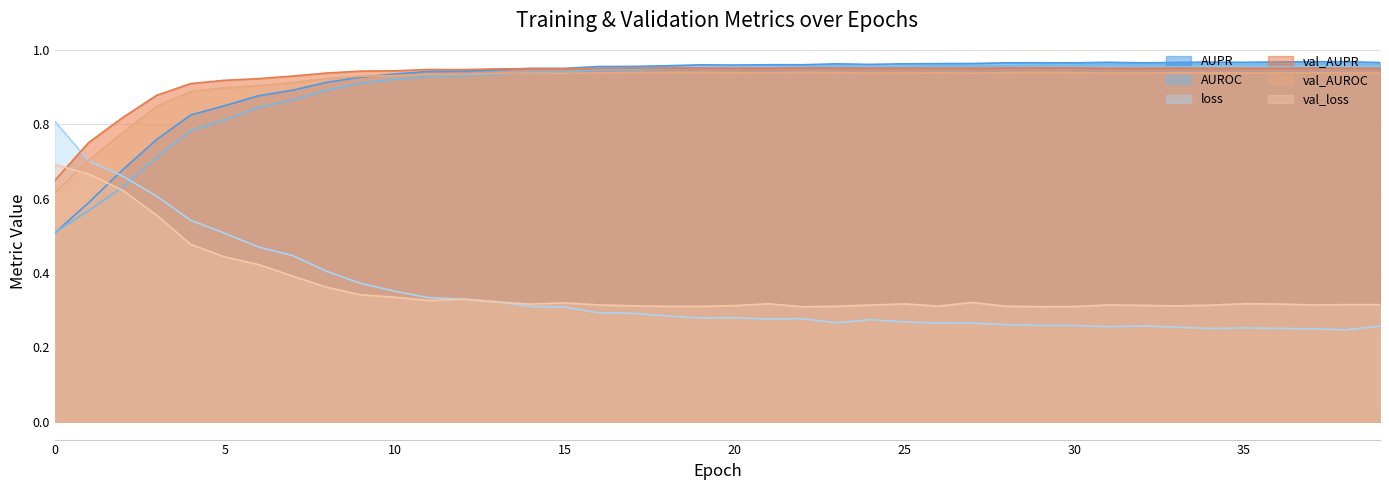

Reading right to left, extract all data points from this chart.

AUPR: 39=1.0	38=1.0	37=1.0	36=1.0	35=1.0	34=1.0	33=1.0	32=1.0	31=1.0	30=1.0	29=1.0	28=1.0	27=1.0	26=1.0	25=1.0	24=1.0	23=1.0	22=1.0	21=1.0	20=1.0	19=1.0	18=1.0	17=1.0	16=1.0	15=1.0	14=1.0	13=0.9	12=0.9	11=0.9	10=0.9	9=0.9	8=0.9	7=0.9	6=0.9	5=0.9	4=0.8	3=0.8	2=0.7	1=0.6	0=0.5
AUROC: 39=1.0	38=1.0	37=1.0	36=1.0	35=1.0	34=1.0	33=1.0	32=1.0	31=1.0	30=1.0	29=1.0	28=1.0	27=1.0	26=1.0	25=1.0	24=1.0	23=1.0	22=1.0	21=1.0	20=1.0	19=1.0	18=1.0	17=0.9	16=0.9	15=0.9	14=0.9	13=0.9	12=0.9	11=0.9	10=0.9	9=0.9	8=0.9	7=0.9	6=0.8	5=0.8	4=0.8	3=0.7	2=0.6	1=0.6	0=0.5
loss: 39=0.3	38=0.2	37=0.2	36=0.3	35=0.3	34=0.3	33=0.3	32=0.3	31=0.3	30=0.3	29=0.3	28=0.3	27=0.3	26=0.3	25=0.3	24=0.3	23=0.3	22=0.3	21=0.3	20=0.3	19=0.3	18=0.3	17=0.3	16=0.3	15=0.3	14=0.3	13=0.3	12=0.3	11=0.3	10=0.4	9=0.4	8=0.4	7=0.4	6=0.5	5=0.5	4=0.5	3=0.6	2=0.7	1=0.7	0=0.8
val_AUPR: 39=1.0	38=1.0	37=1.0	36=1.0	35=1.0	34=1.0	33=1.0	32=1.0	31=1.0	30=1.0	29=1.0	28=1.0	27=1.0	26=1.0	25=1.0	24=1.0	23=1.0	22=1.0	21=1.0	20=1.0	19=1.0	18=1.0	17=1.0	16=1.0	15=0.9	14=0.9	13=0.9	12=0.9	11=0.9	10=0.9	9=0.9	8=0.9	7=0.9	6=0.9	5=0.9	4=0.9	3=0.9	2=0.8	1=0.8	0=0.6
val_AUROC: 39=0.9	38=0.9	37=0.9	36=0.9	35=0.9	34=0.9	33=0.9	32=0.9	31=0.9	30=0.9	29=0.9	28=0.9	27=0.9	26=0.9	25=0.9	24=0.9	23=0.9	22=0.9	21=0.9	20=0.9	19=0.9	18=0.9	17=0.9	16=0.9	15=0.9	14=0.9	13=0.9	12=0.9	11=0.9	10=0.9	9=0.9	8=0.9	7=0.9	6=0.9	5=0.9	4=0.9	3=0.8	2=0.8	1=0.7	0=0.6
val_loss: 39=0.3	38=0.3	37=0.3	36=0.3	35=0.3	34=0.3	33=0.3	32=0.3	31=0.3	30=0.3	29=0.3	28=0.3	27=0.3	26=0.3	25=0.3	24=0.3	23=0.3	22=0.3	21=0.3	20=0.3	19=0.3	18=0.3	17=0.3	16=0.3	15=0.3	14=0.3	13=0.3	12=0.3	11=0.3	10=0.3	9=0.3	8=0.4	7=0.4	6=0.4	5=0.4	4=0.5	3=0.6	2=0.6	1=0.7	0=0.7